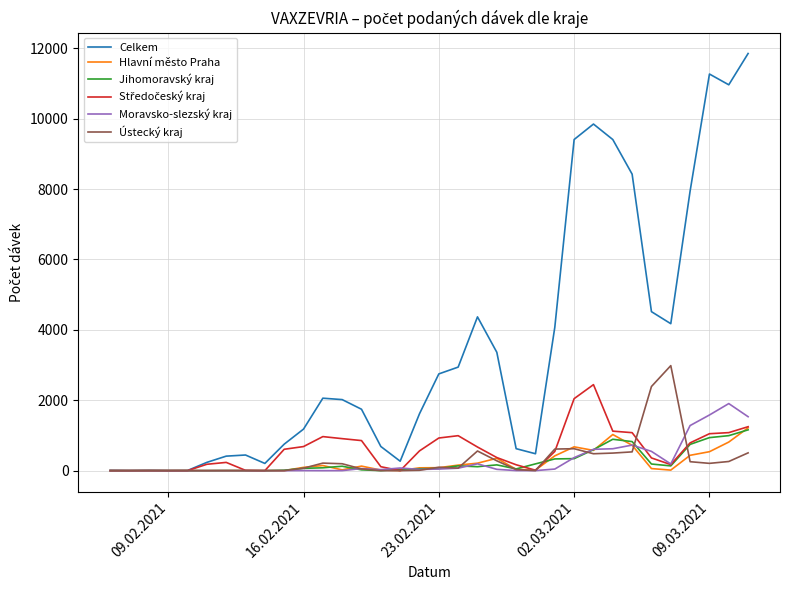

What is the maximum value shown in the chart?

11849